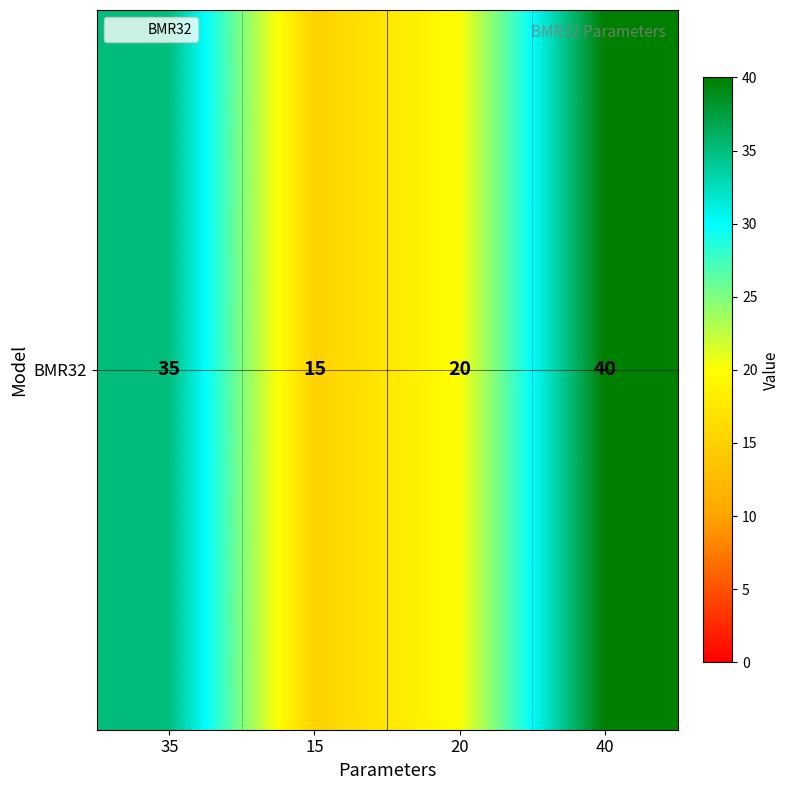

Rank the categories by value from highest to lowest.

40, 35, 20, 15